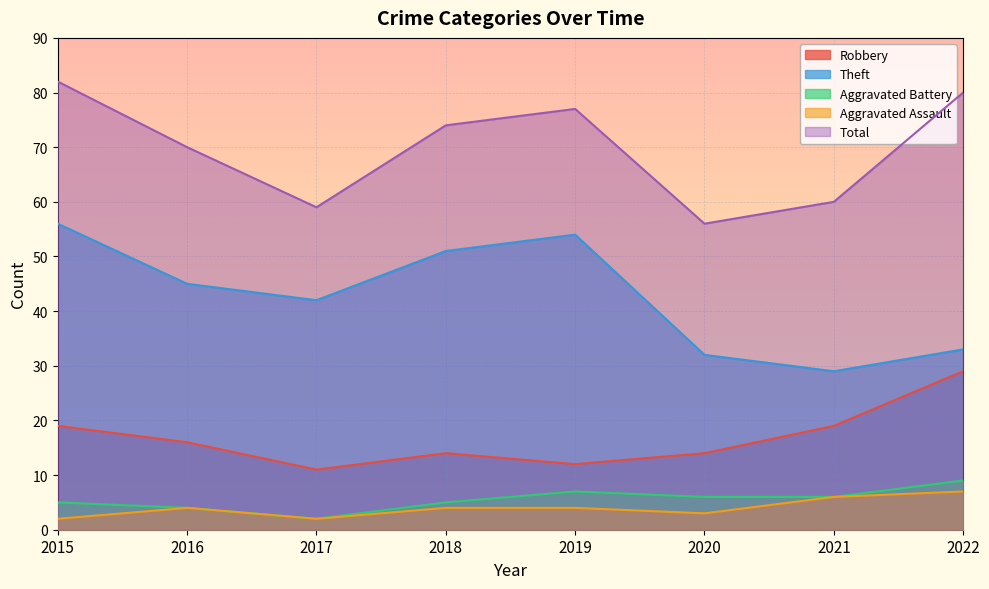

What is the minimum value shown in the chart?

2